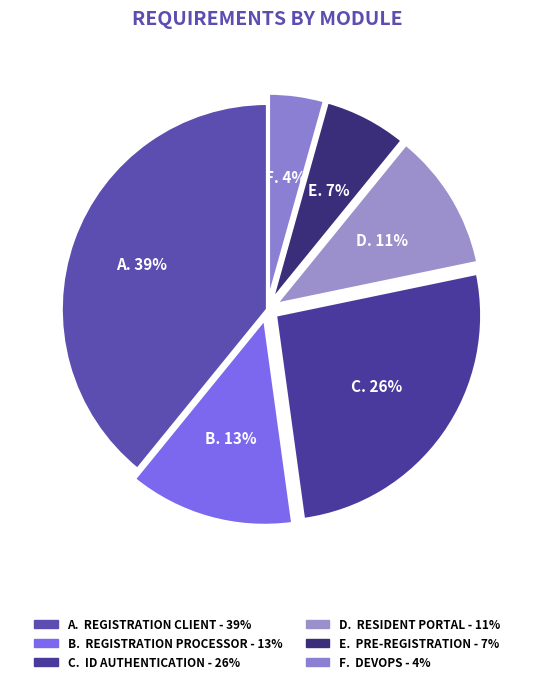

Count the number of slices in the pie.

6